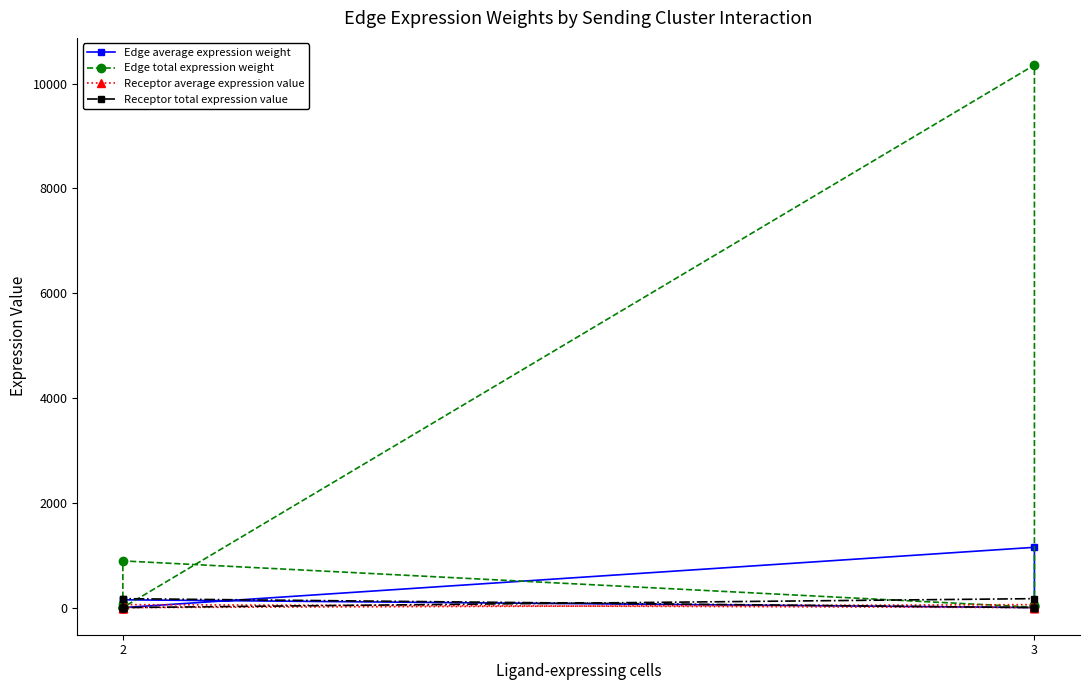

True or false: Edge average expression weight and Edge total expression weight intersect in this chart.

False